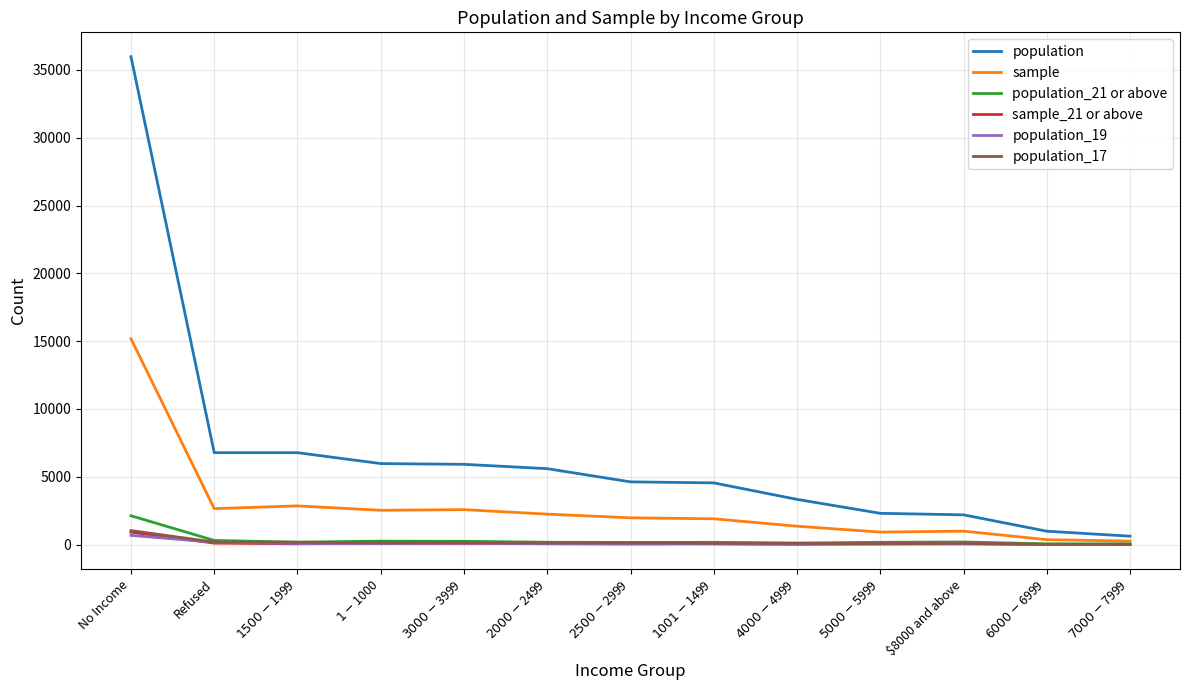

At which label does population reach its peak?

No Income